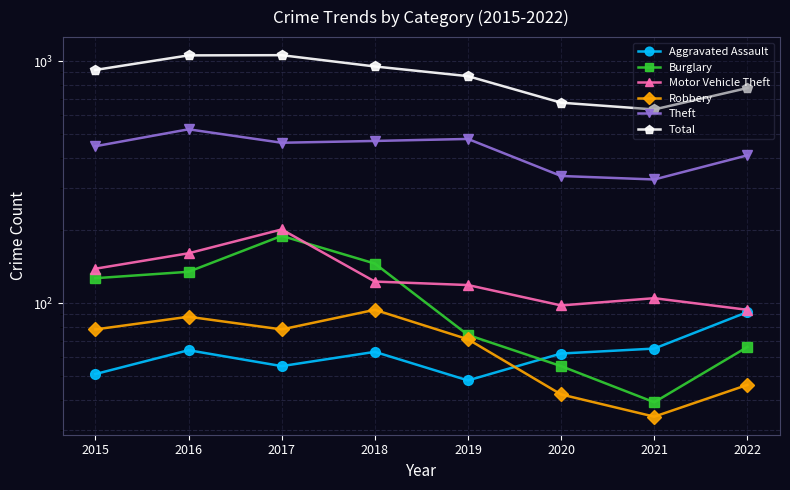

What is the total value across all series at 2017?

2047